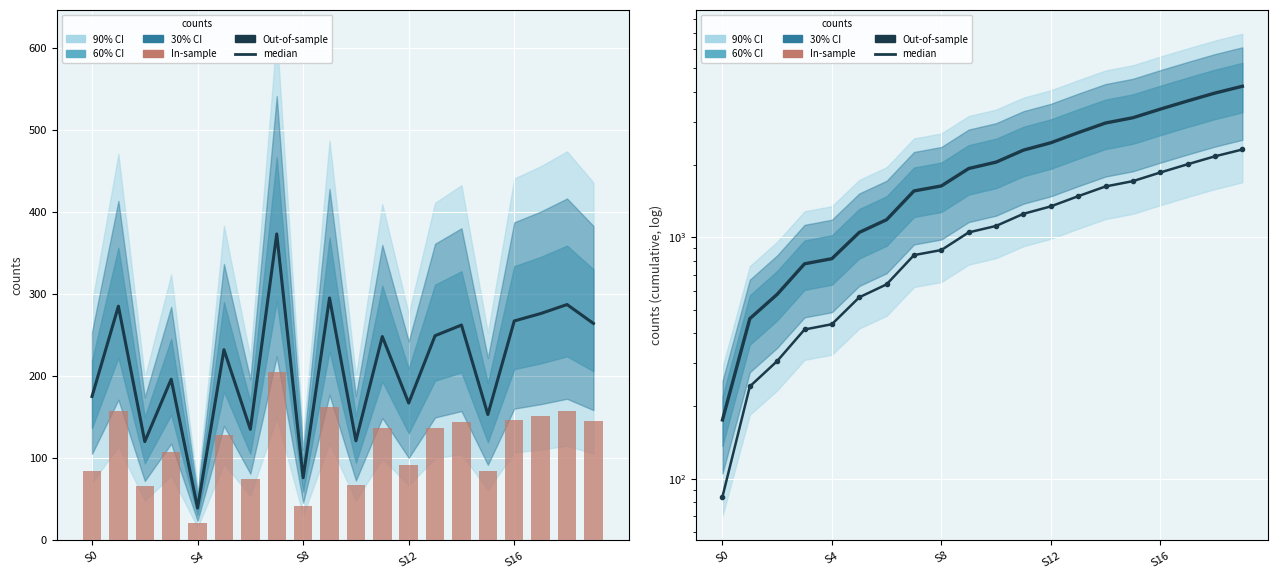

What is the spread (max minus min) of values at 9?

1763.8